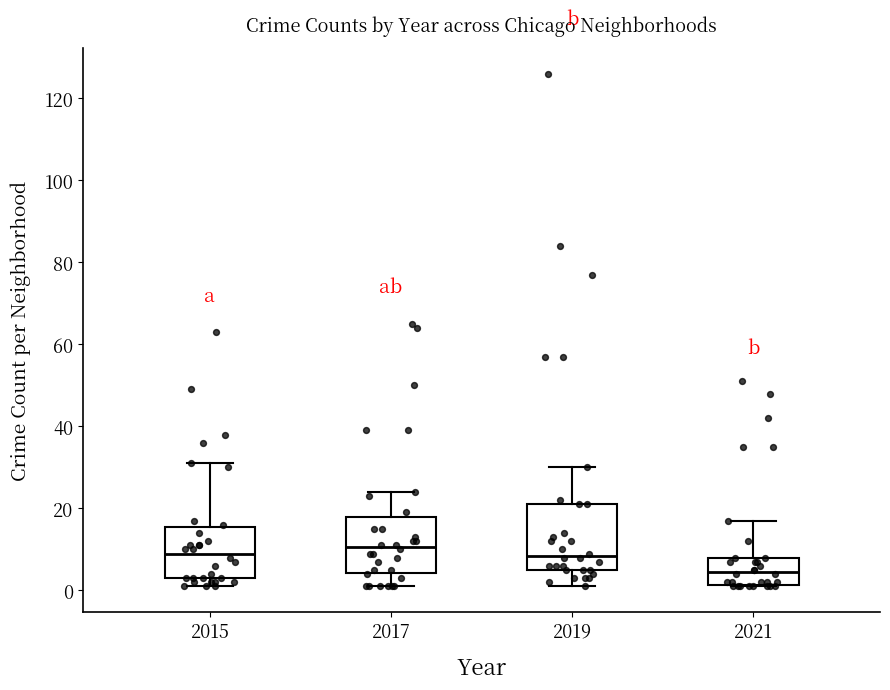

Reading left to right, read every box against the y-axis: the position of its median line, the range the box covers, and the ends of its whiskers. The values are not printed on the chart, so give them approximately, as read against the axis.

2015: median 10, box 4 to 16, whiskers 2 to 32
2017: median 10, box 4 to 18, whiskers 2 to 24
2019: median 8, box 6 to 22, whiskers 2 to 30
2021: median 4, box 2 to 8, whiskers 2 to 18